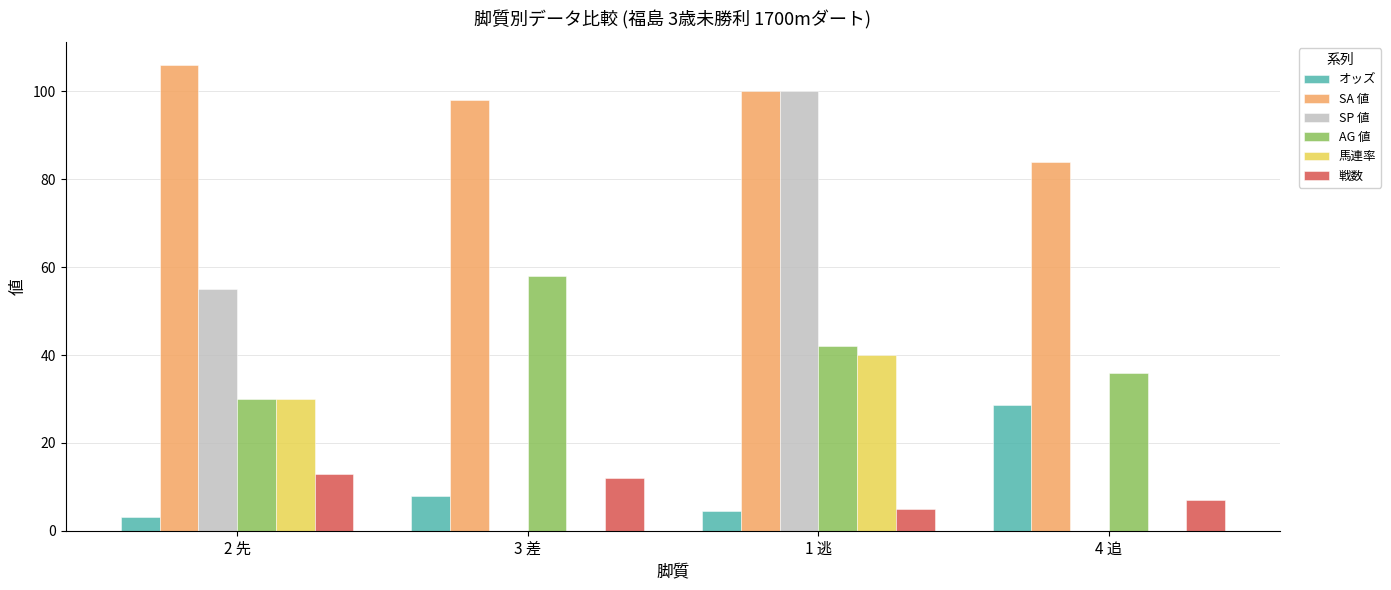

Which series changed the most between 3 差 and 1 逃?

SP 値